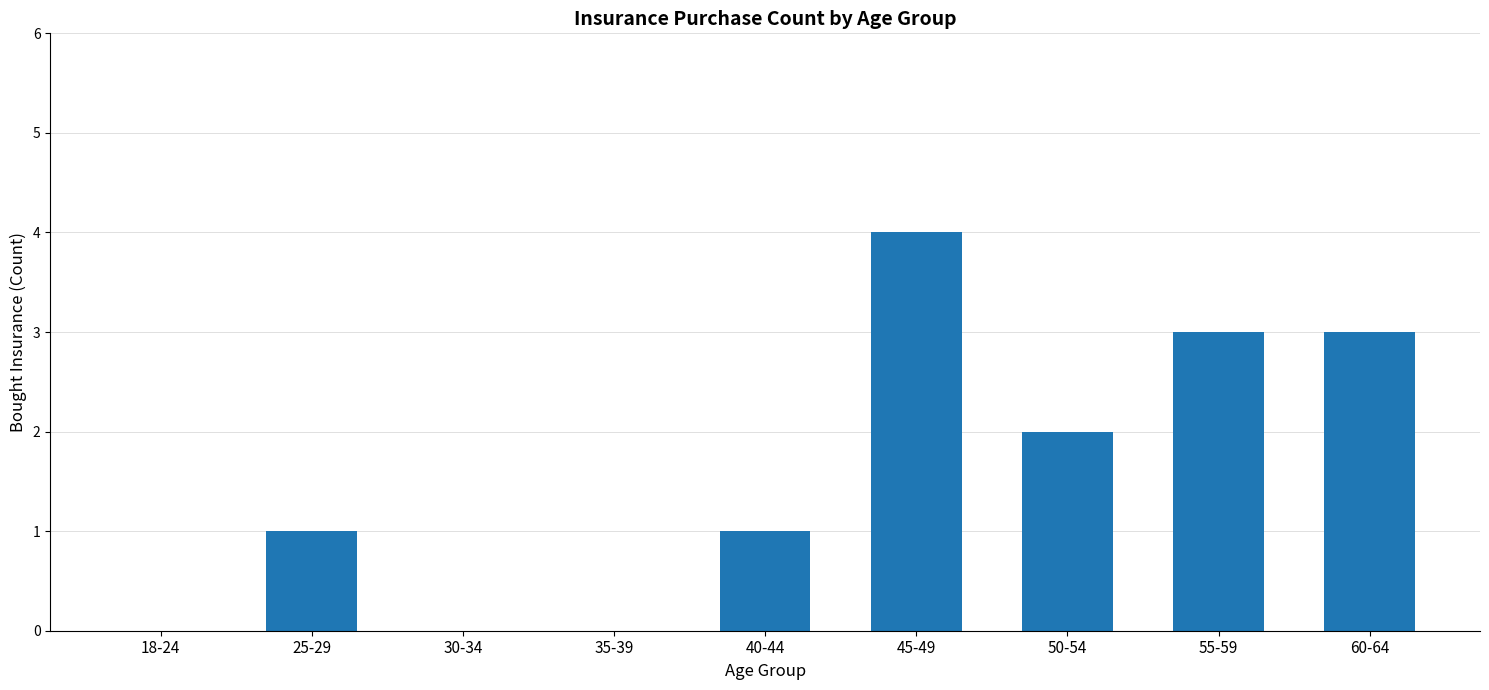

Does the chart contain stacked bars?

No